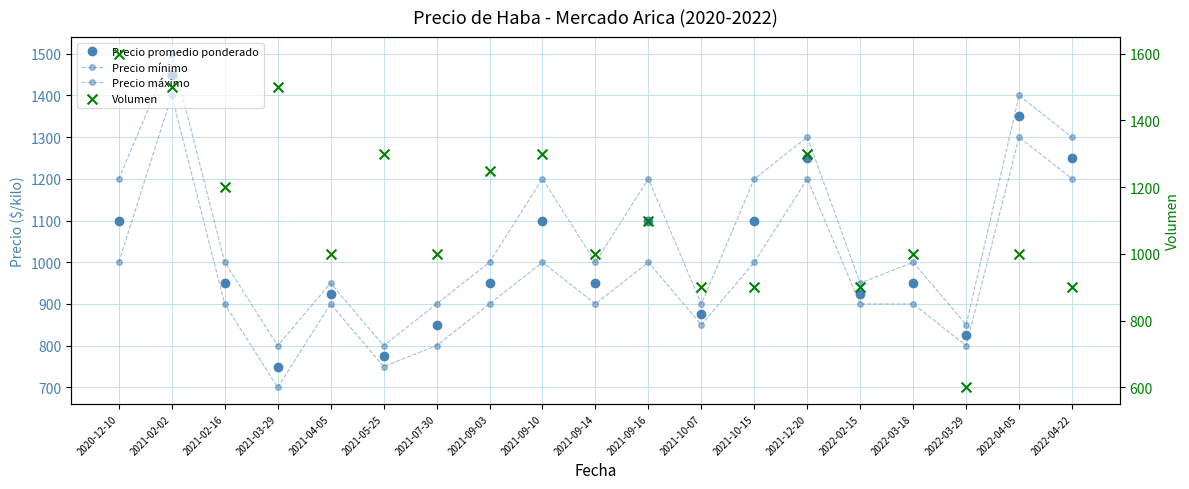

Is the value of Precio mínimo at 2020-12-10 greater than the value of Precio máximo at 2022-04-05?

No